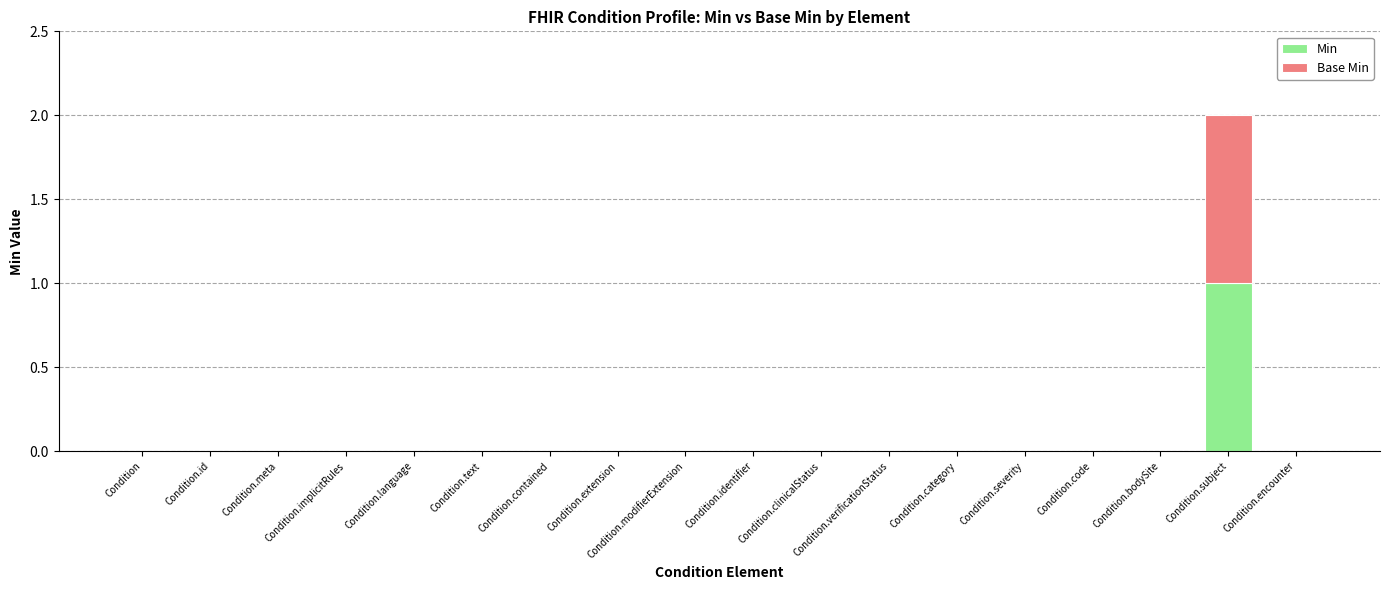

How many Min values are between 0 and 1?

18